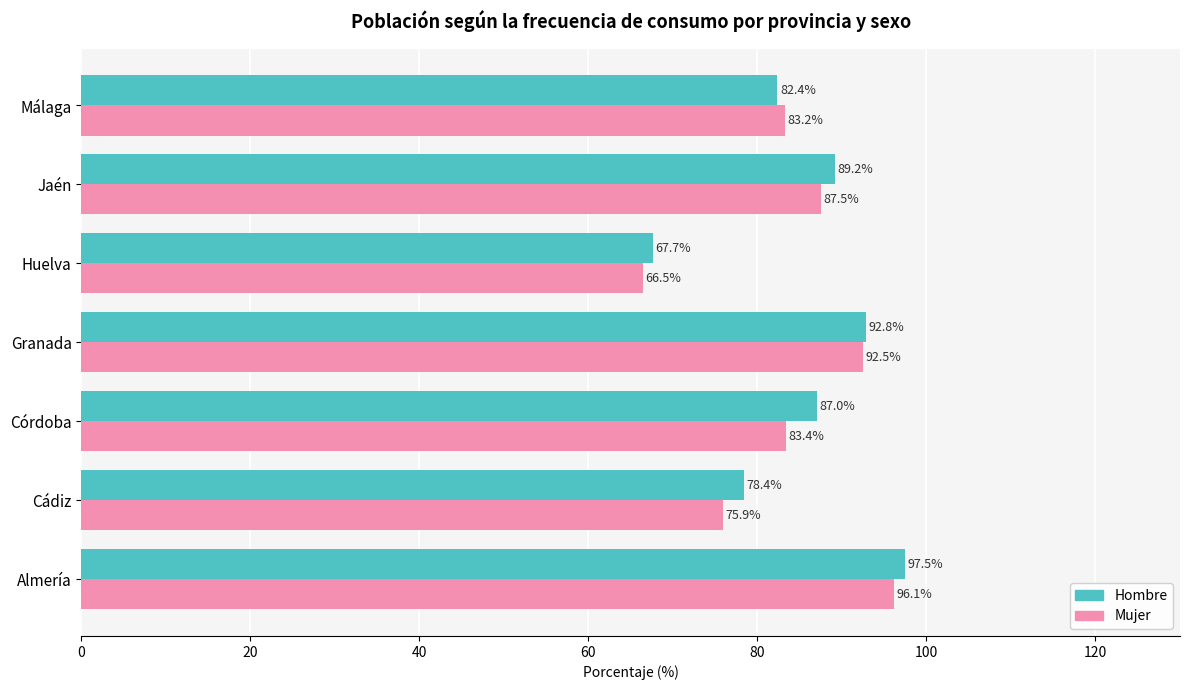

What is the difference between the Mujer values at Jaén and Granada?

5.0